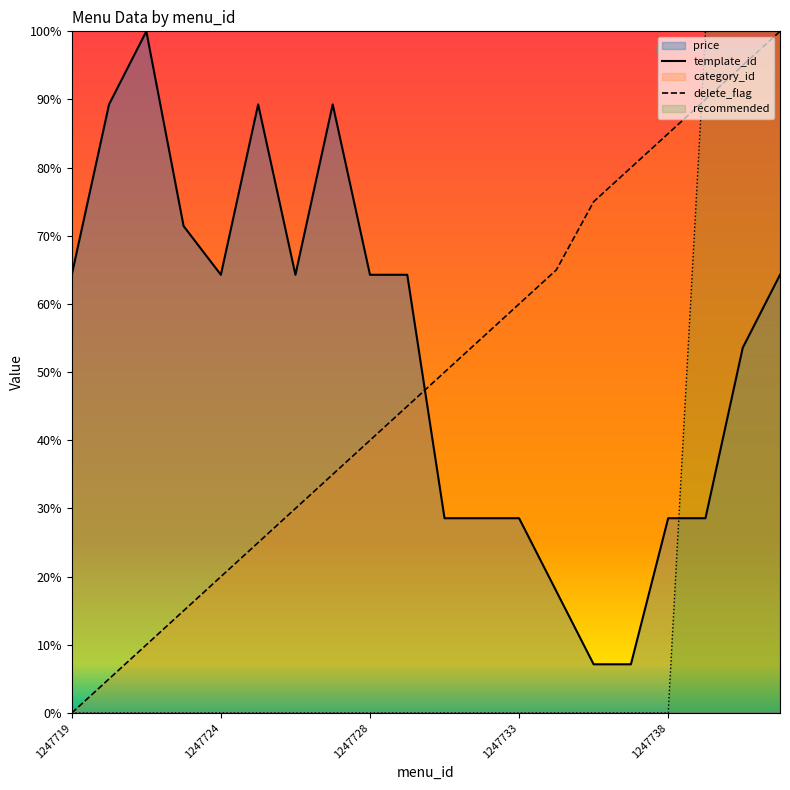

How many categories are shown in the chart?

20